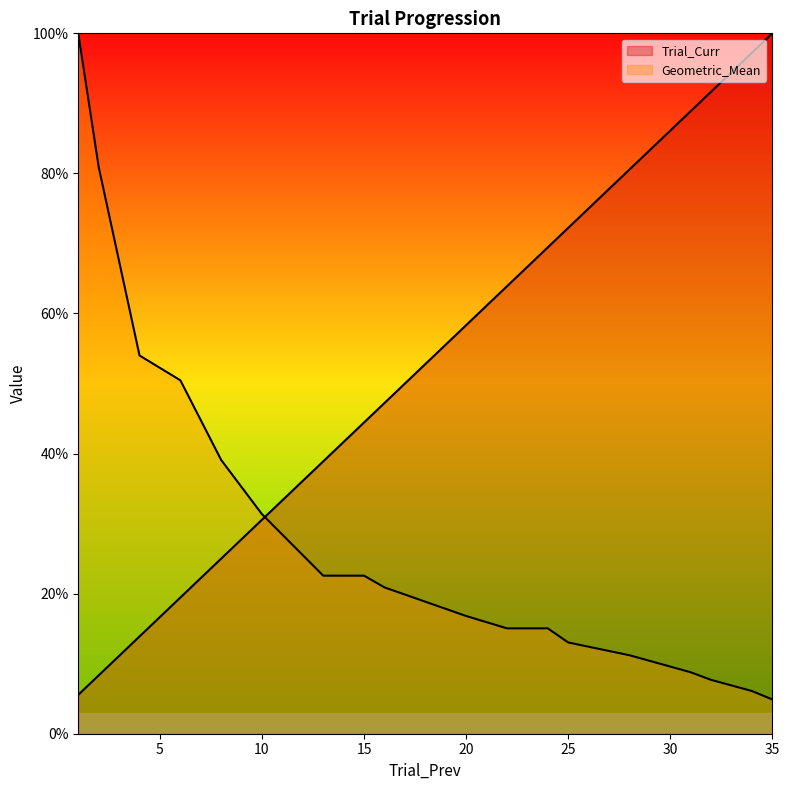

Rank the series by their average value, from lowest to highest.

Geometric_Mean, Trial_Curr